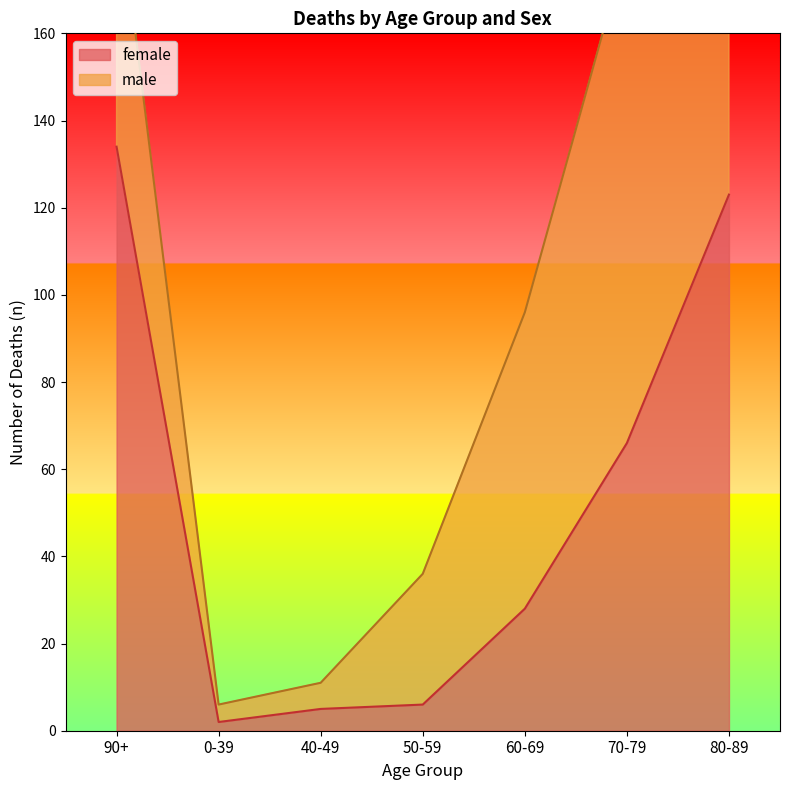

Reading left to right, what are all the values shown in this chart?

90+=134	0-39=2	40-49=5	50-59=6	60-69=28	70-79=66	80-89=123